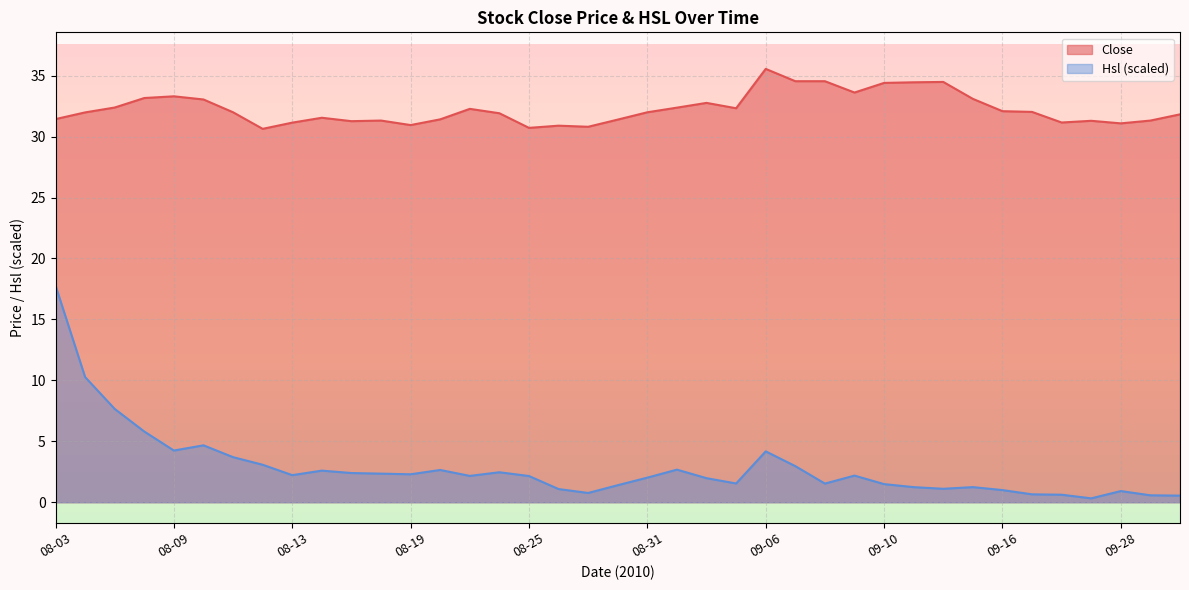

The Hsl series shows 0.6 at 09-20. True or false?

True